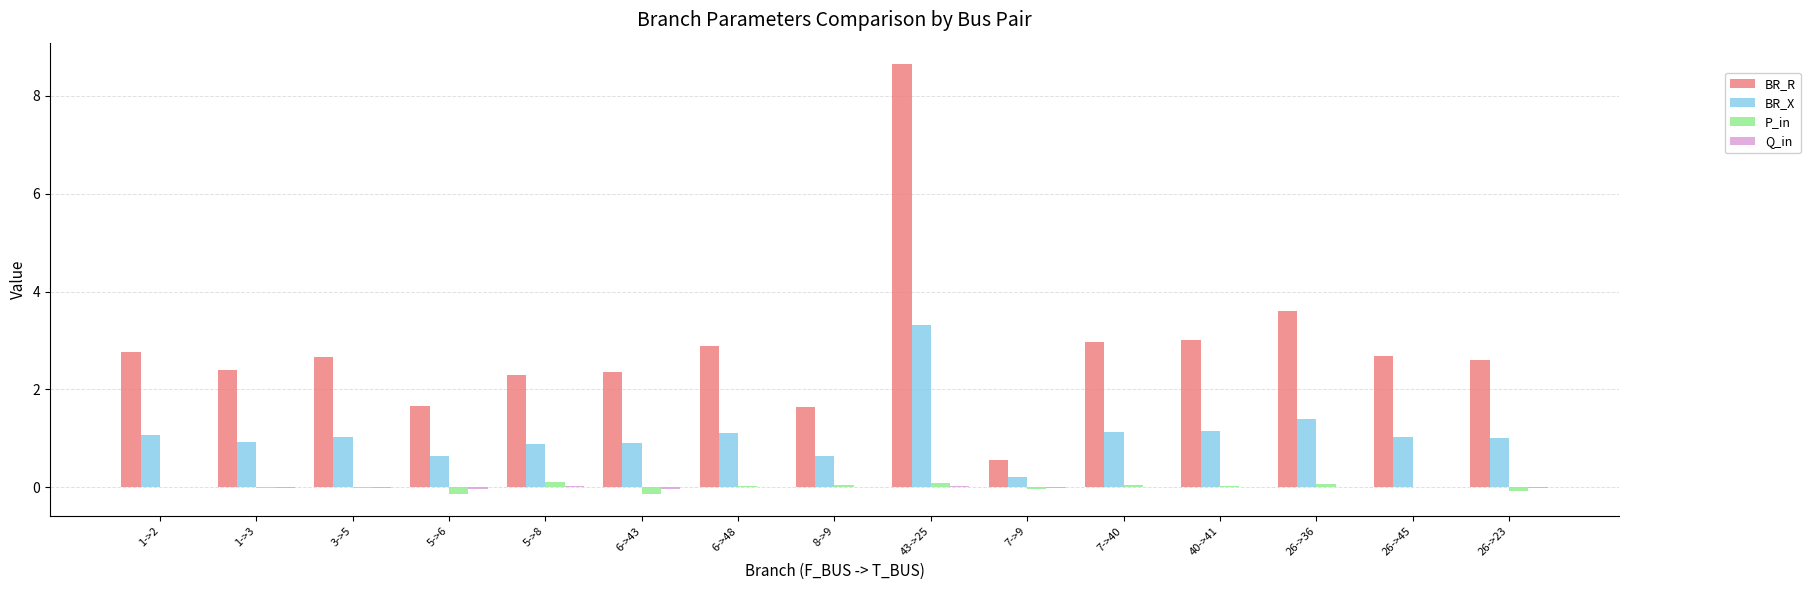

Where does the BR_R series first go above 2?

1->2